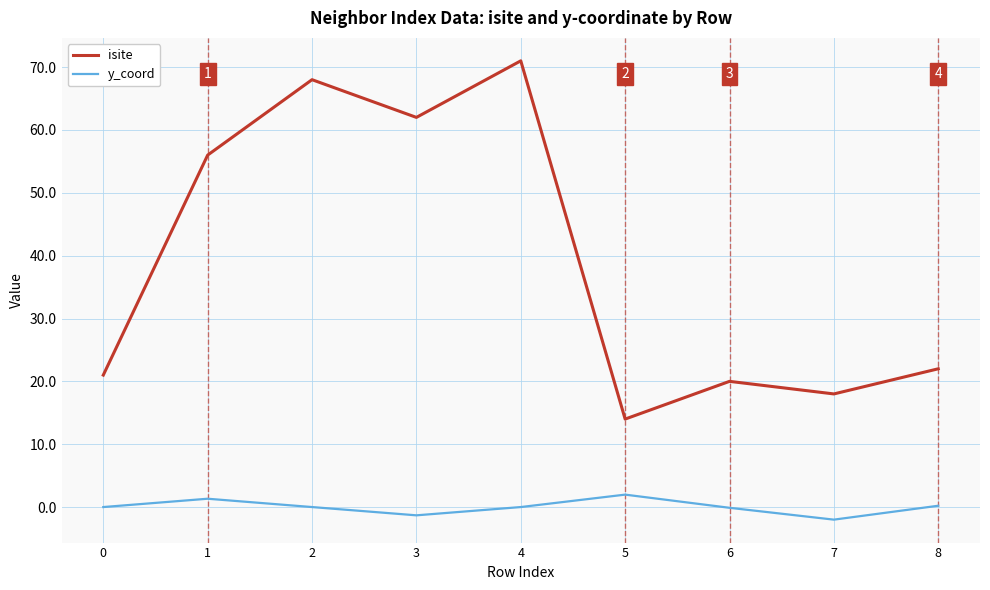

How many interior local valleys does the y_coord series have?

2